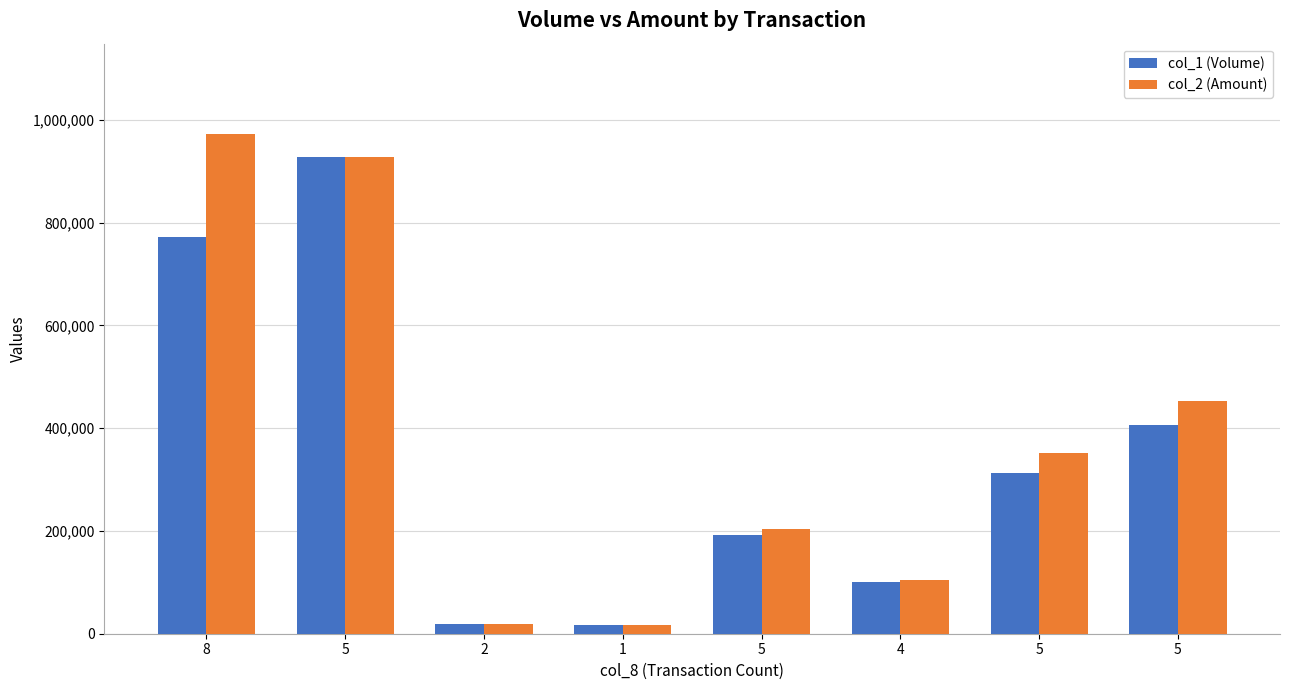

What are all the series names shown in the legend?

col_1 (Volume), col_2 (Amount)